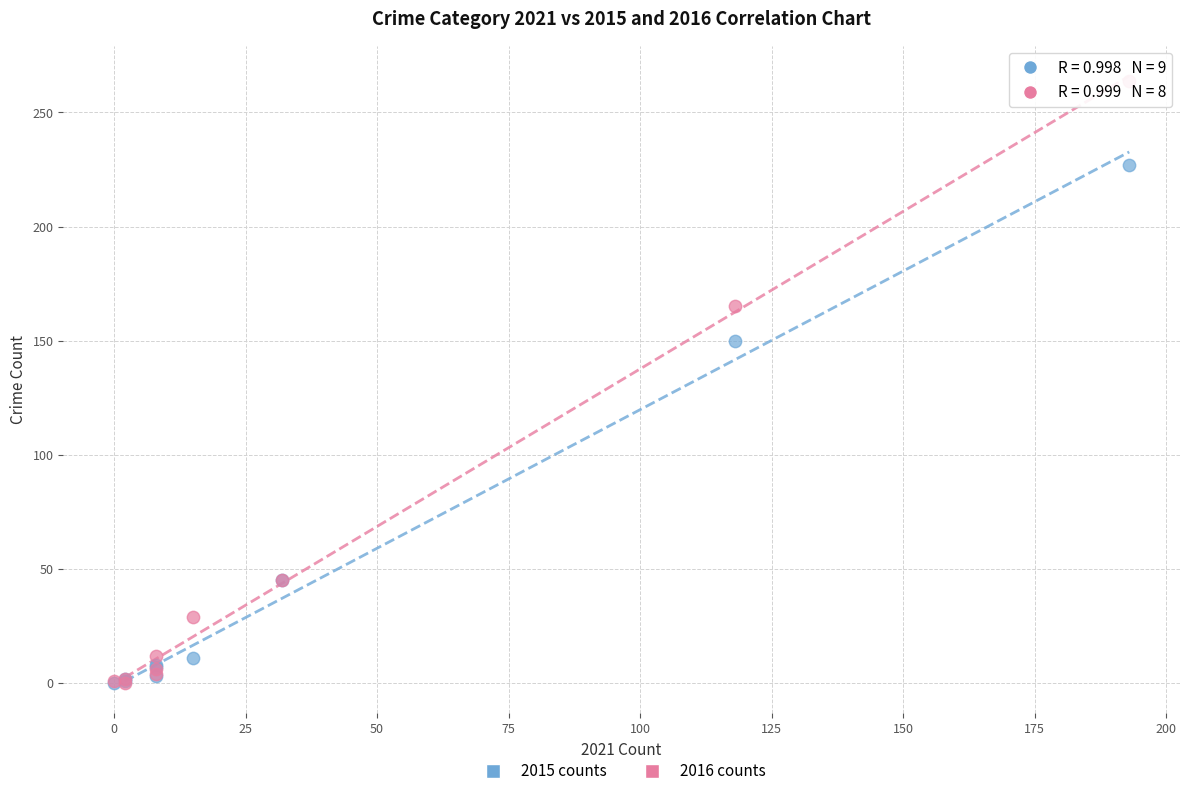

Across all series, what Y value is closest to 132?

150